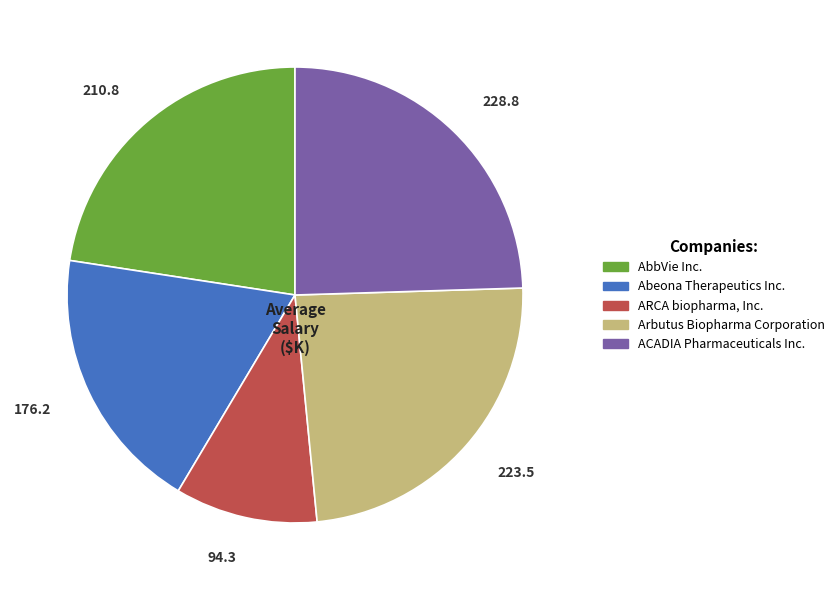

How many segments does this pie chart have?

5